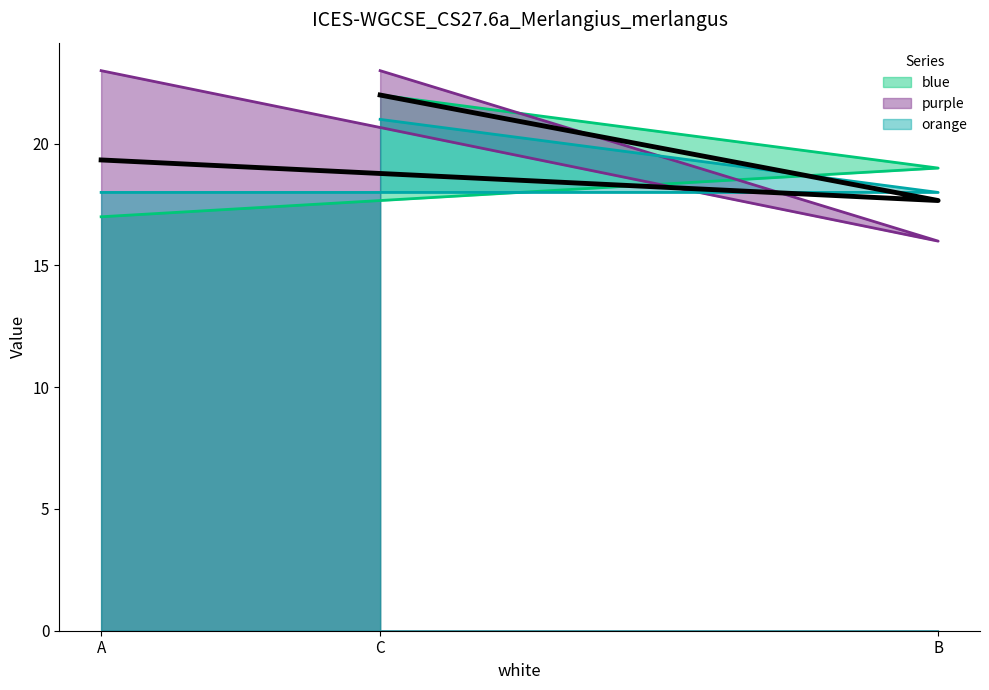

What is the difference between the second highest and minimum values in the blue series?

2